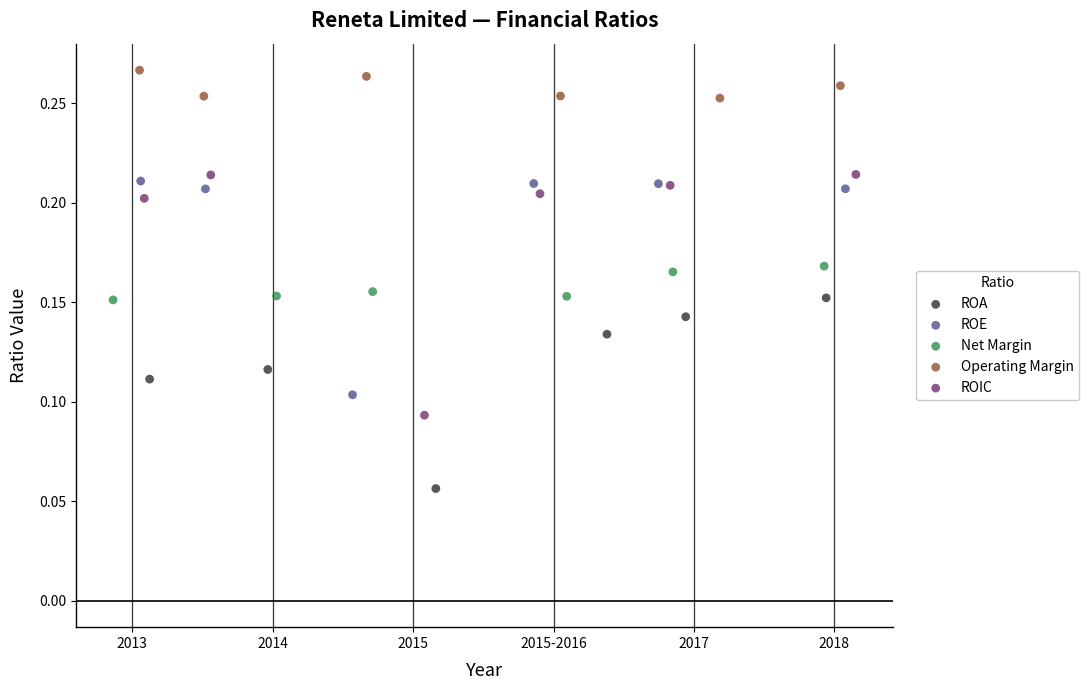

Which series reaches the minimum Y coordinate?

ROA